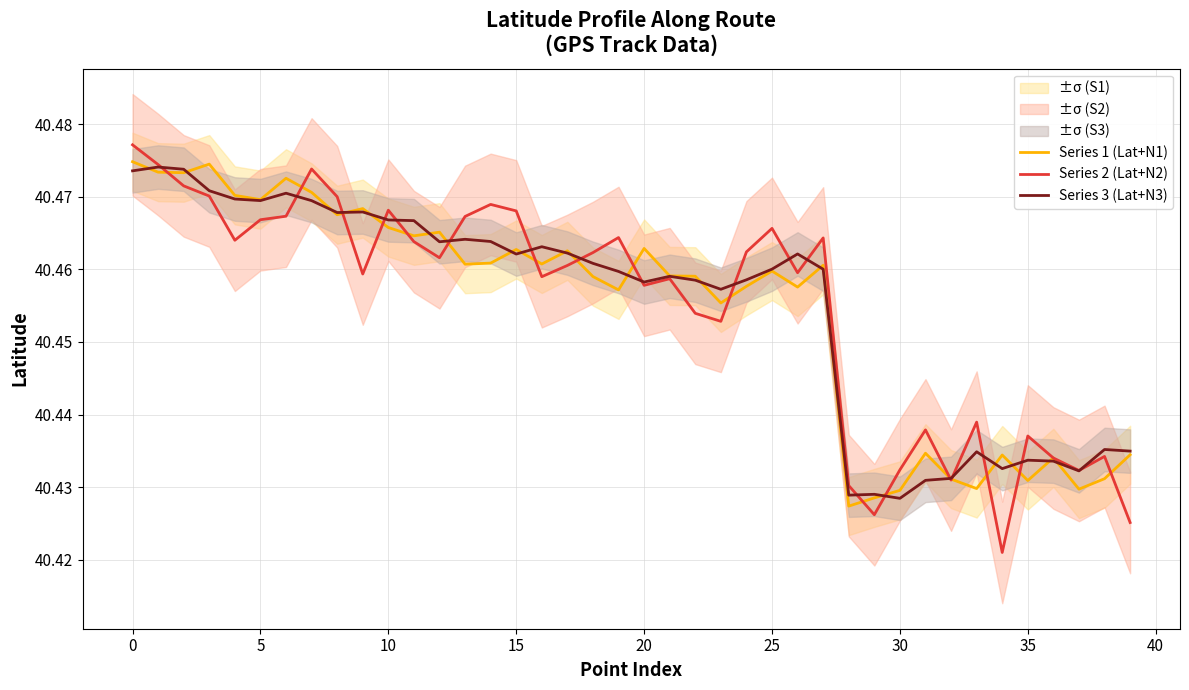

True or false: Series 1 (Lat+N1) has a value of 66.4 at 0.

False